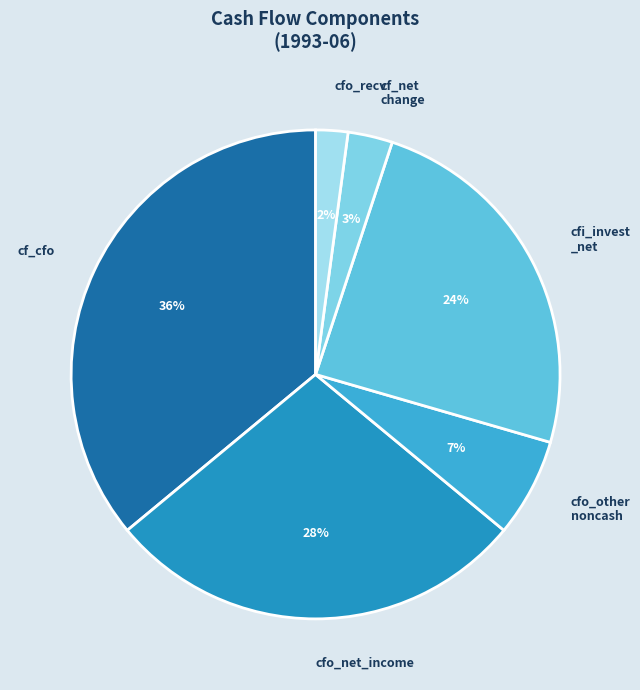

Count the number of slices in the pie.

6